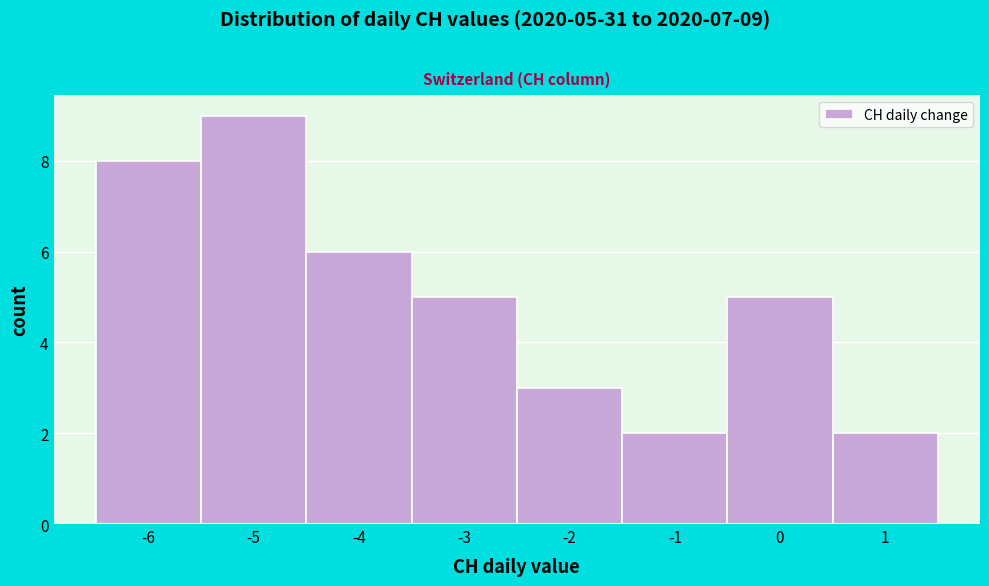

Over which range of the x-axis is the bar tallest?

-5.5 to -4.5